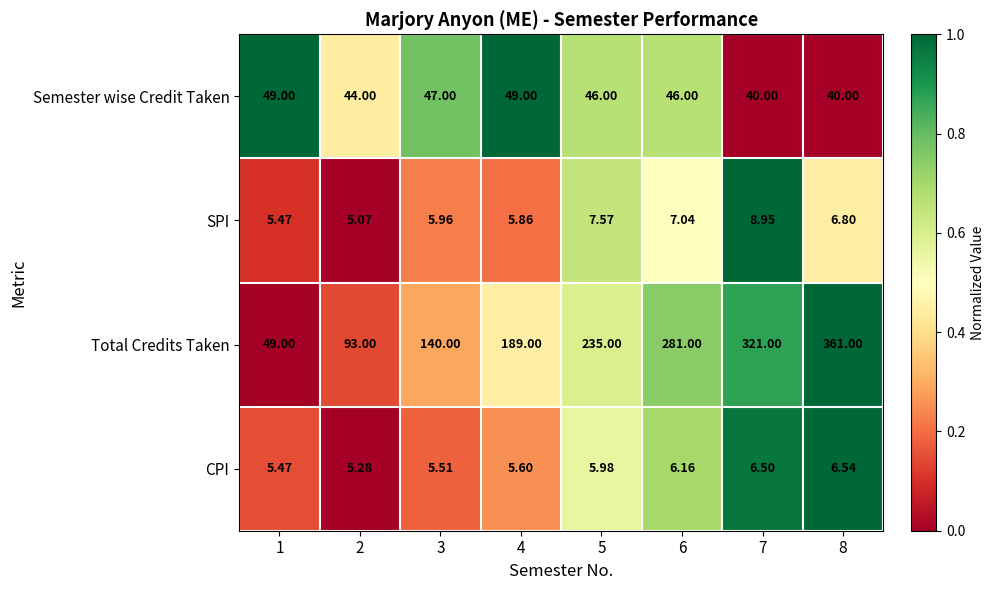

How many distinct data groups are displayed?

4